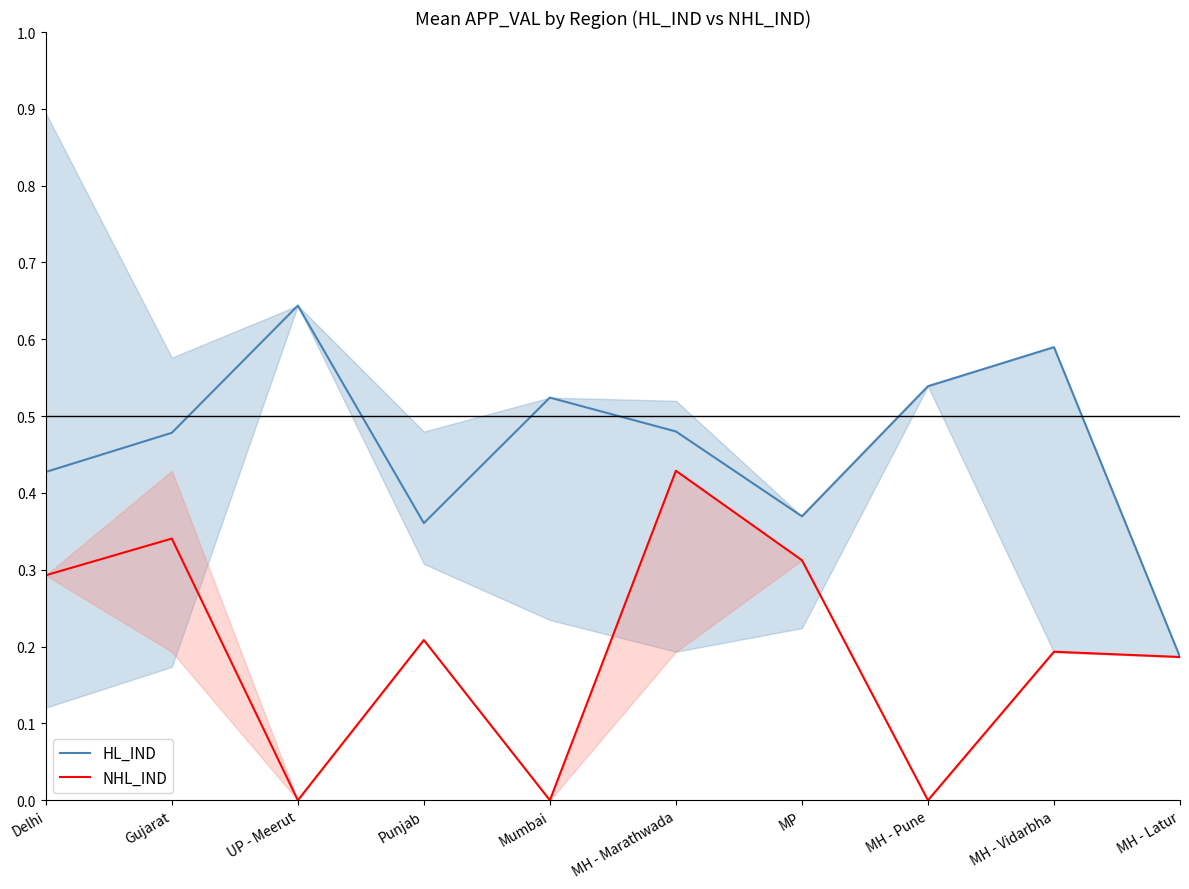

How many categories are shown in the chart?

10